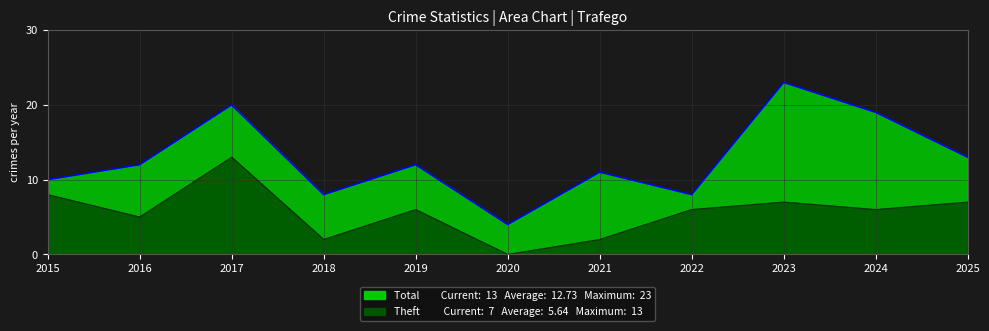

Between 2017 and 2025, which is larger?

2017